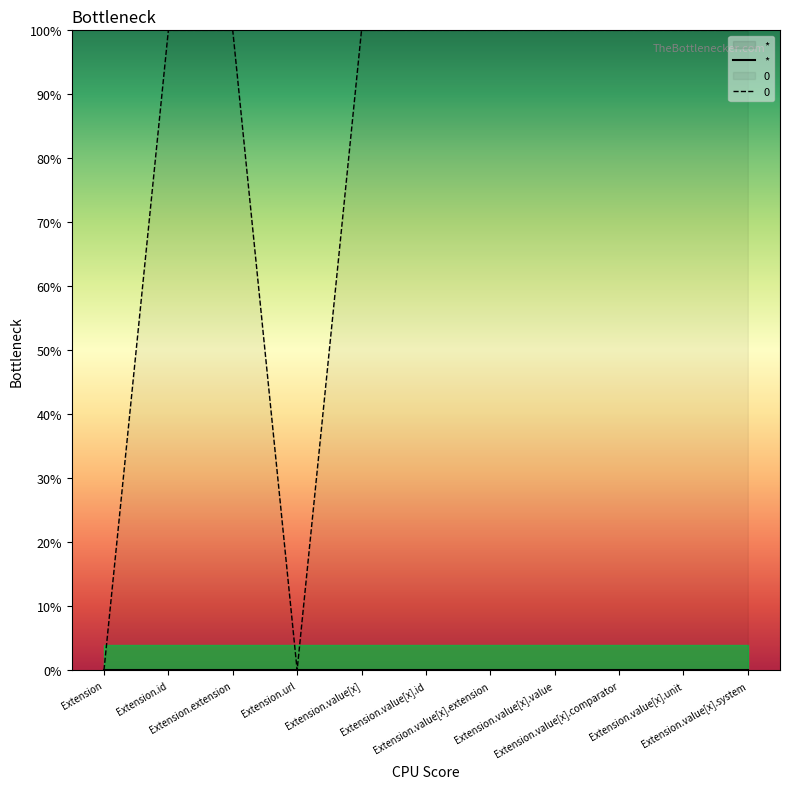

What position from the right is Extension.value[x].unit?

2